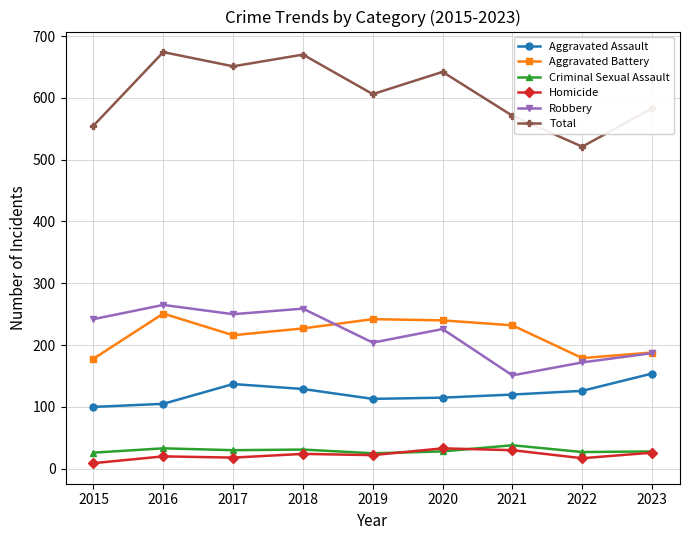

Rank the series at 2016 from highest to lowest value.

Total, Robbery, Aggravated Battery, Aggravated Assault, Criminal Sexual Assault, Homicide